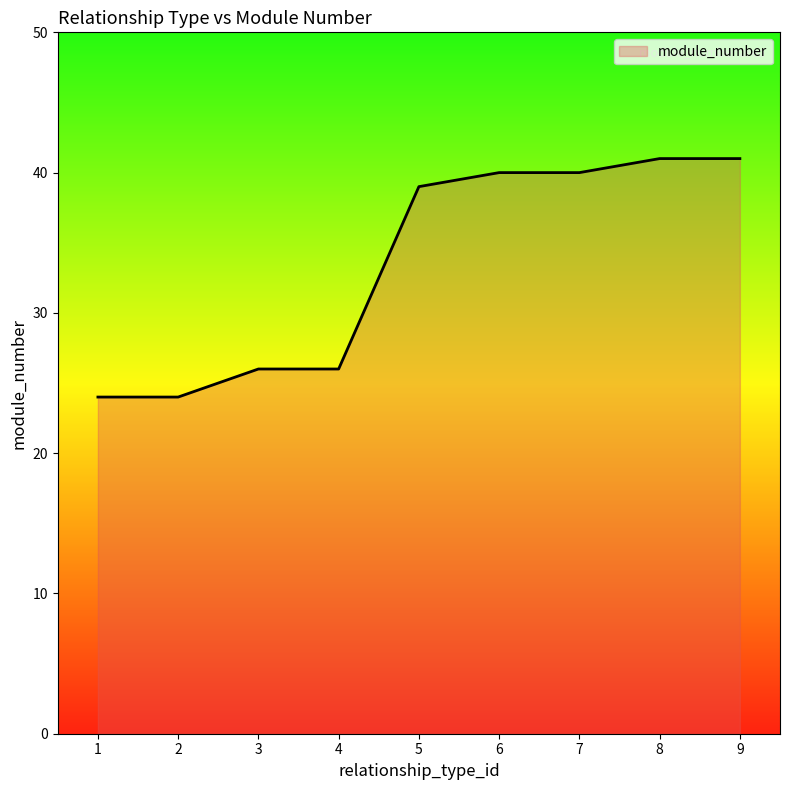

What is the smallest value displayed?

24